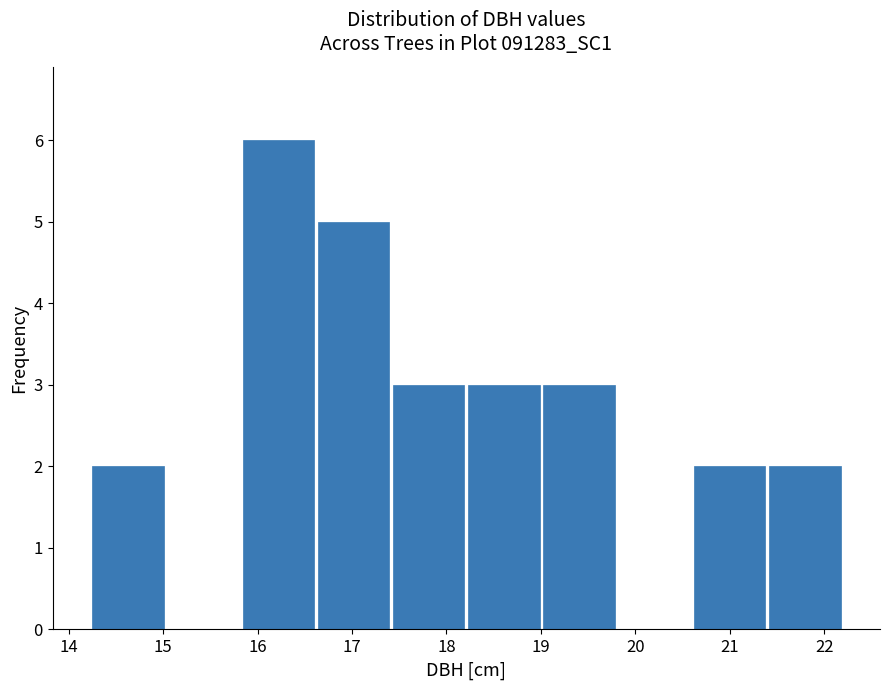

Which range on the x-axis has the tallest bar?

15.8 to 16.6